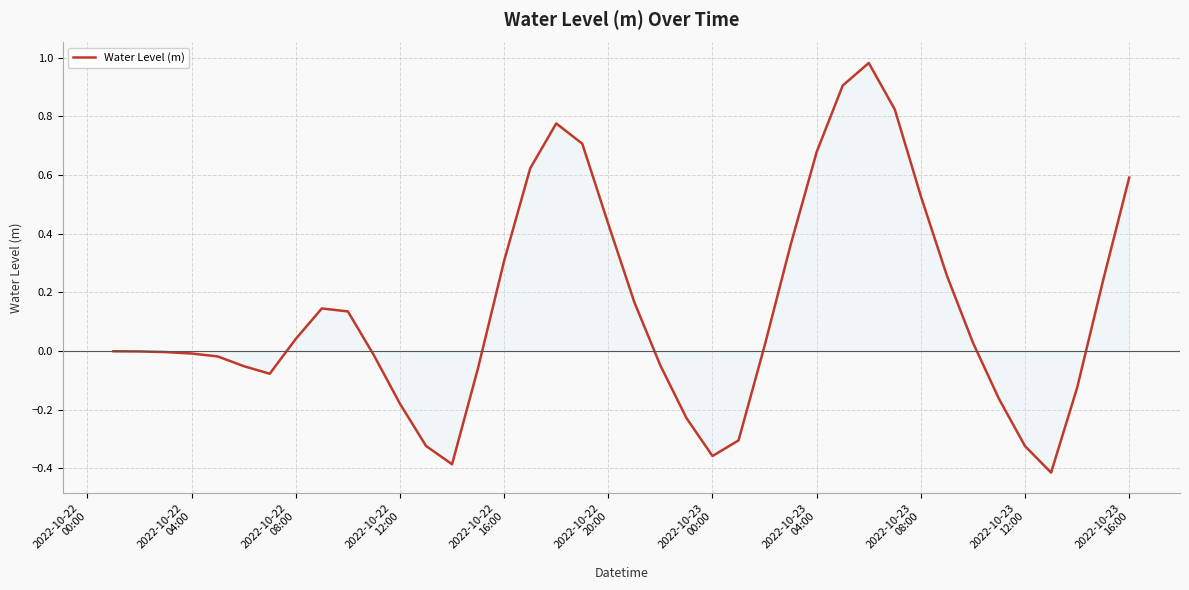

Reading left to right, what are all the values shown in this chart?

-0.0	-0.0	-0.0	-0.0	-0.0	-0.1	-0.1	0.0	0.1	0.1	-0.0	-0.2	-0.3	-0.4	-0.1	0.3	0.6	0.8	0.7	0.4	0.2	-0.0	-0.2	-0.4	-0.3	0.0	0.4	0.7	0.9	1.0	0.8	0.5	0.3	0.0	-0.2	-0.3	-0.4	-0.1	0.2	0.6